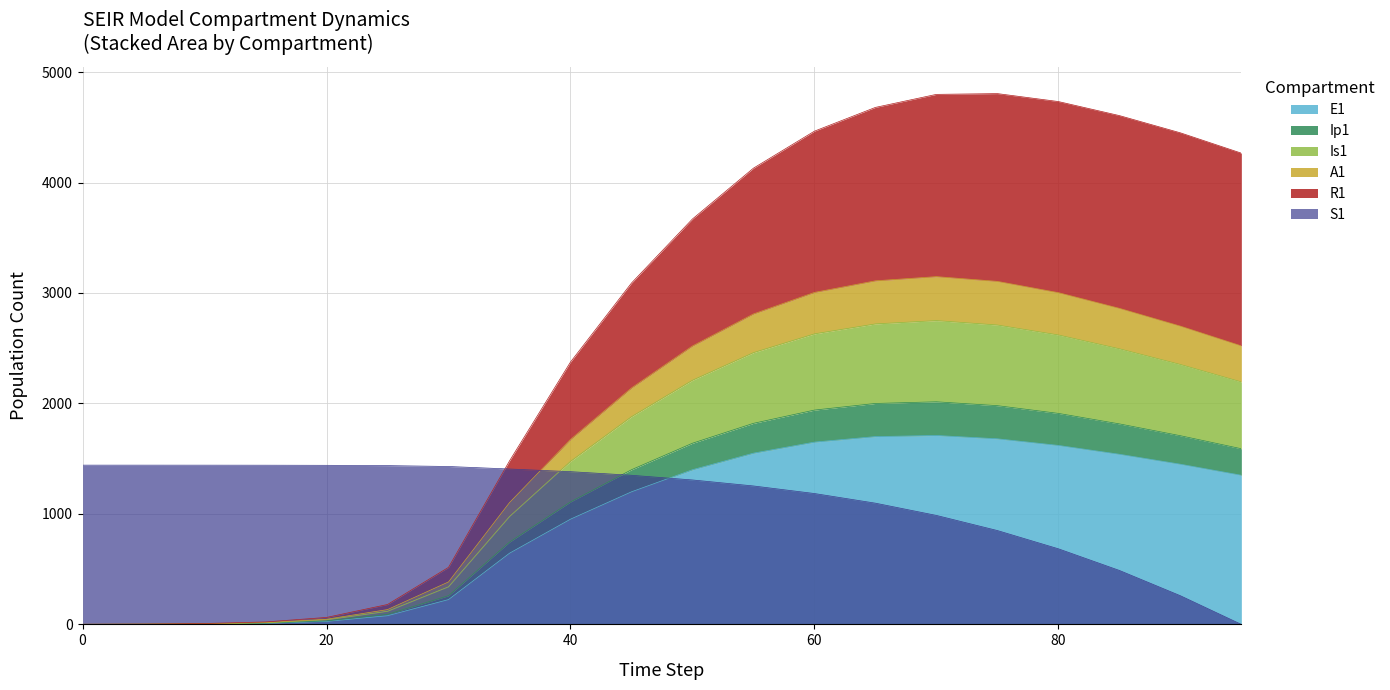

True or false: E1 and S1 intersect in this chart.

True